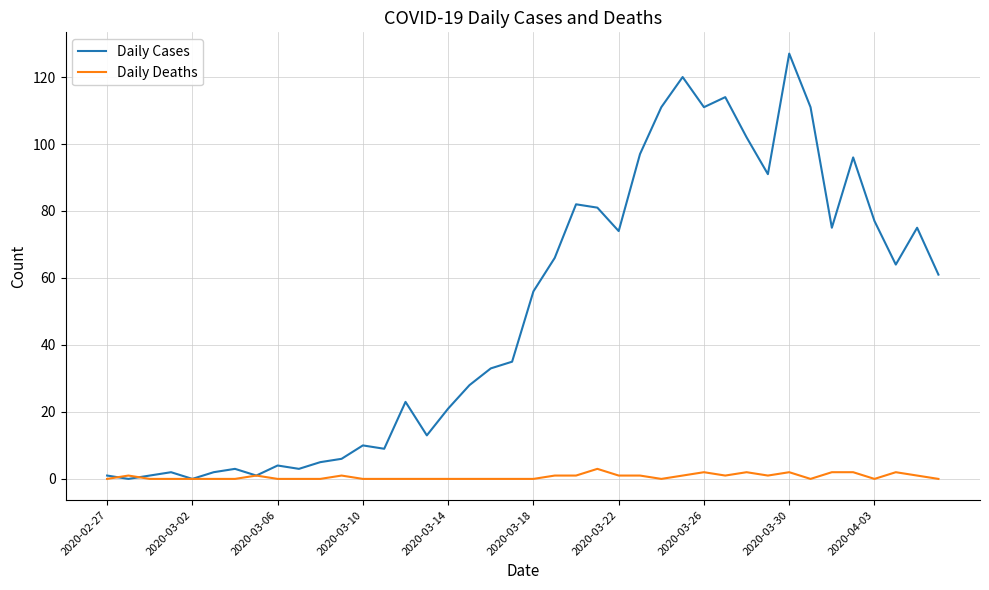

Which series has the largest total across all categories?

Daily Cases